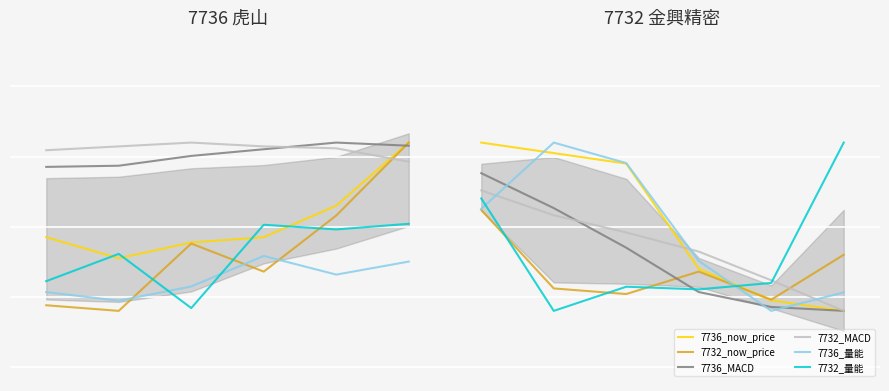

How many categories are shown in the chart?

6